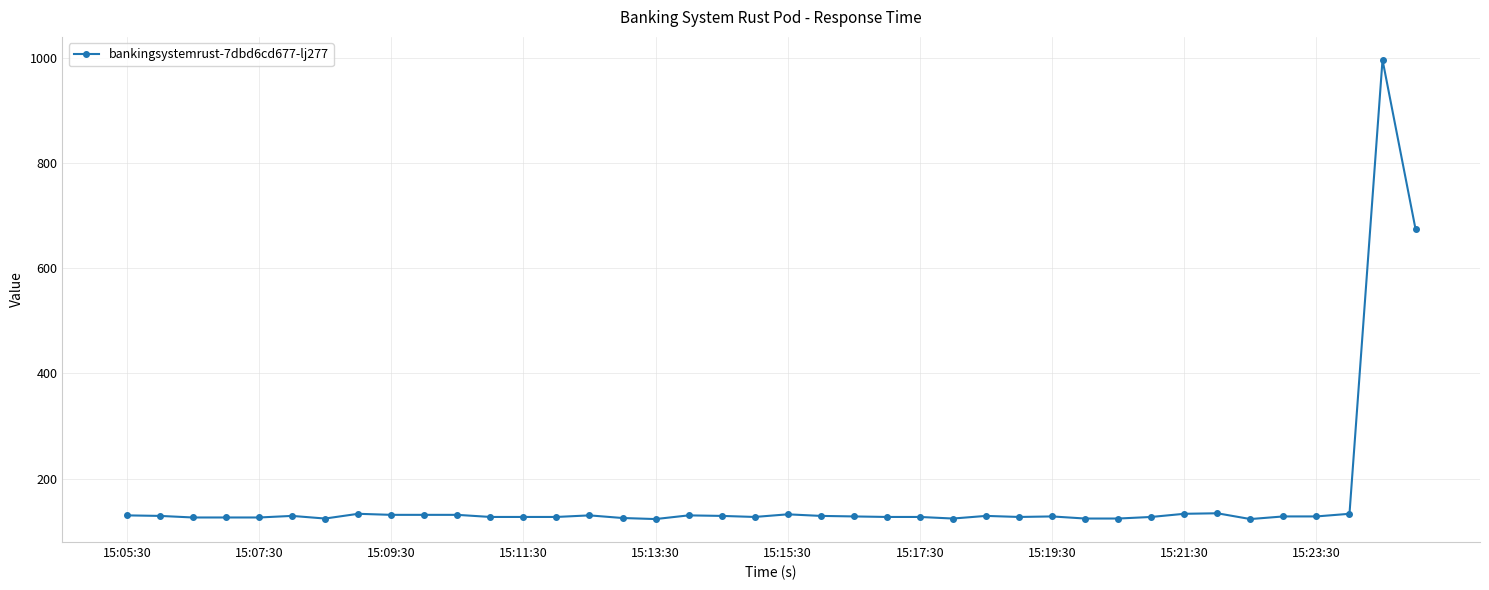

True or false: the data has more than 0 interior local peaks.

True